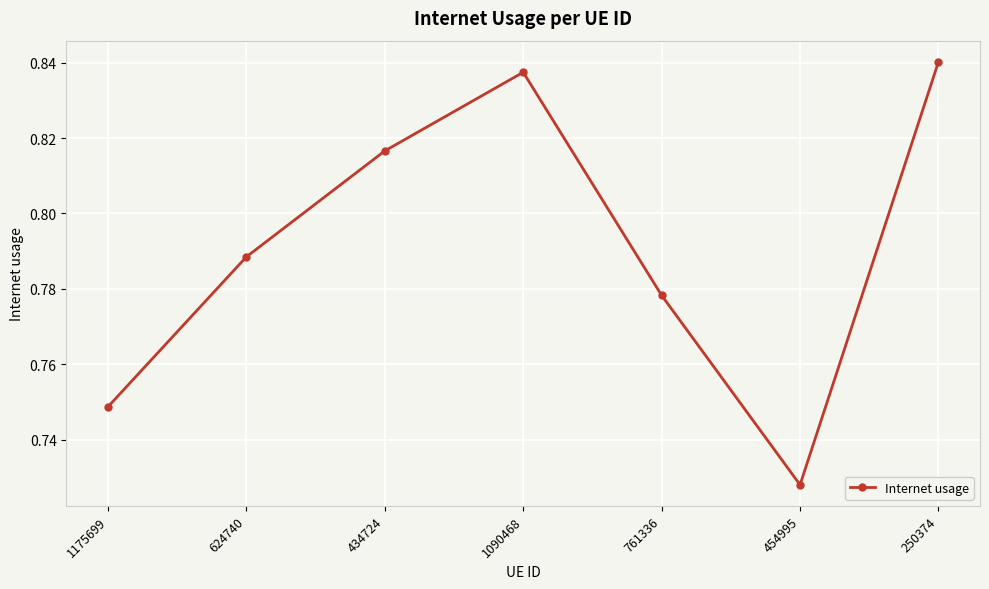

True or false: the data shows 1.1 at 250374.

False